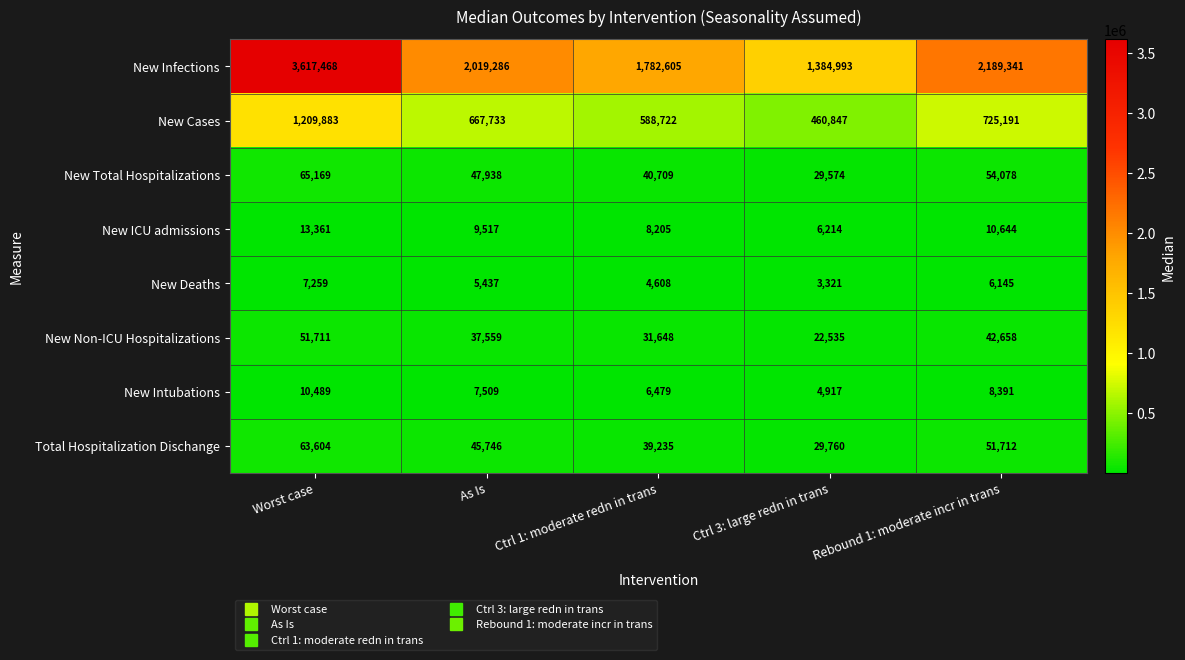

Which series has the largest total across all categories?

New Infections